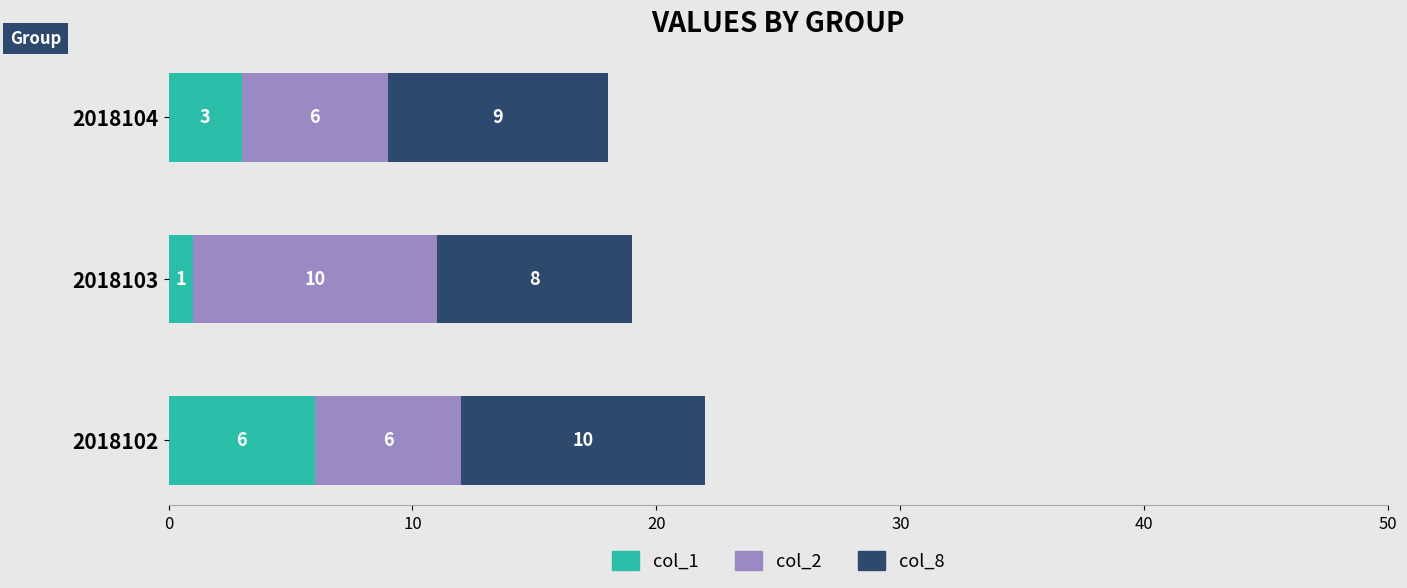

At which label does col_1 reach its minimum?

2018103